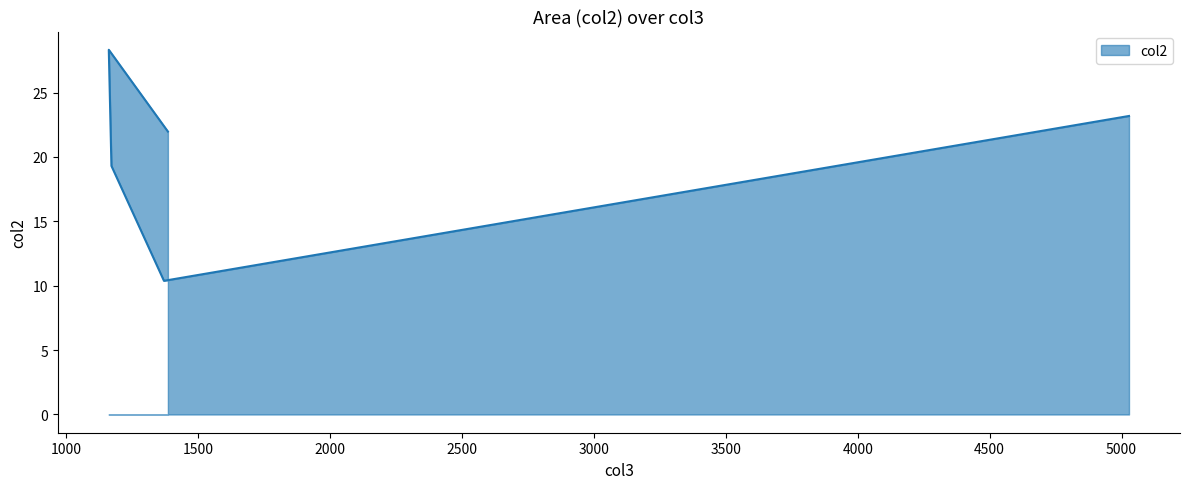

The value at 5028 is 23.2. True or false?

True